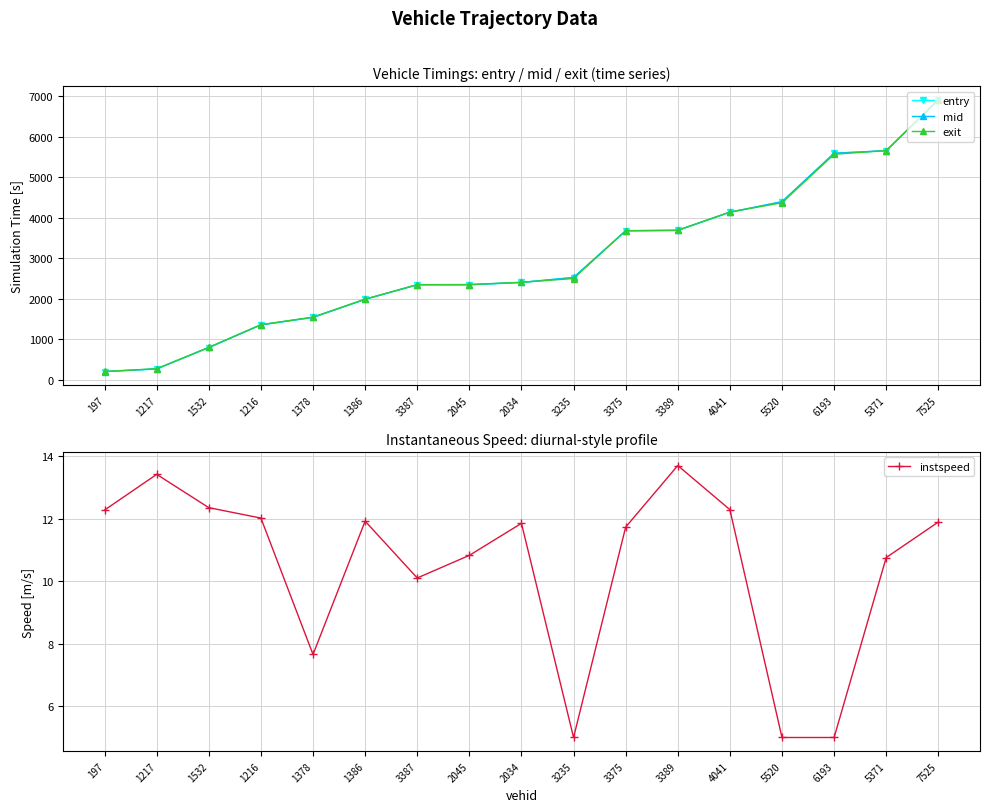

What is the approximate value of exit at 2034?

2405.1